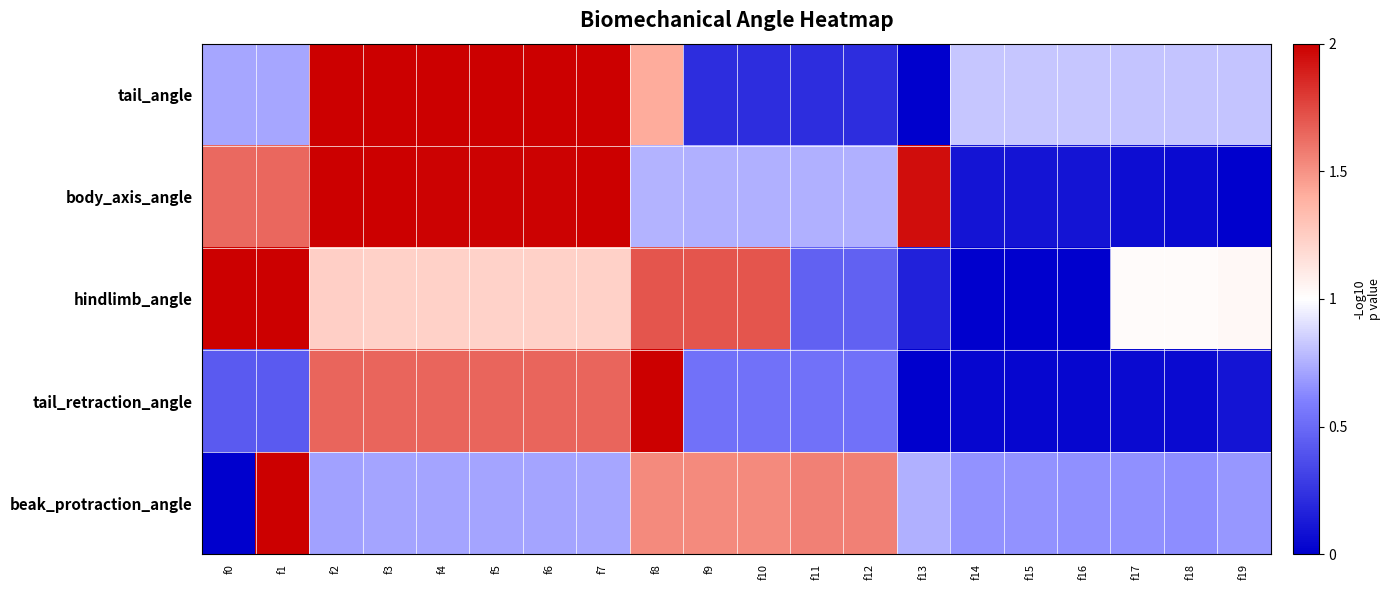

Which label corresponds to the largest value in the chart?

f2